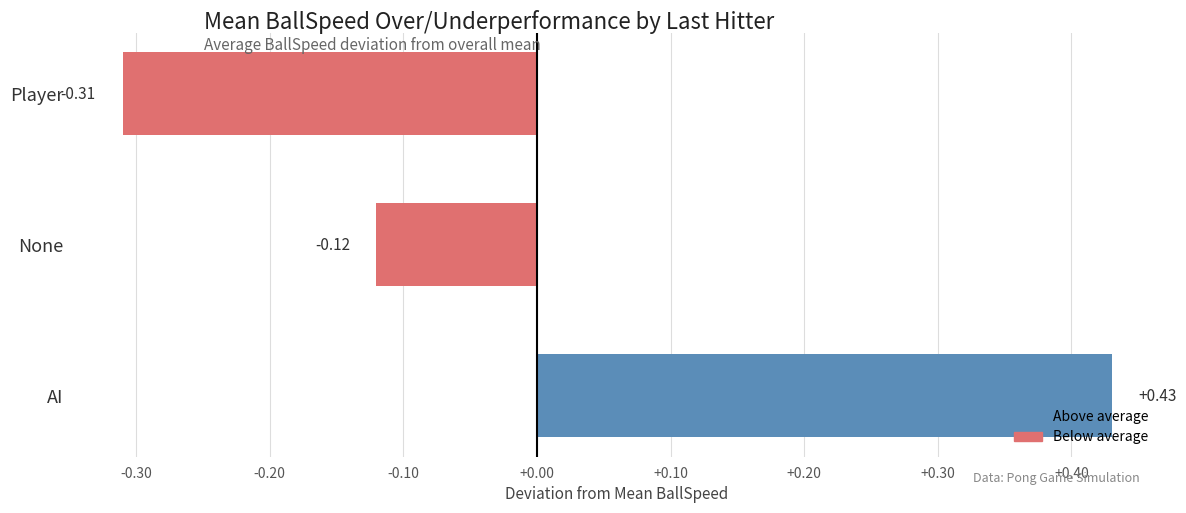

What is the sum of the values at None and AI?

0.3